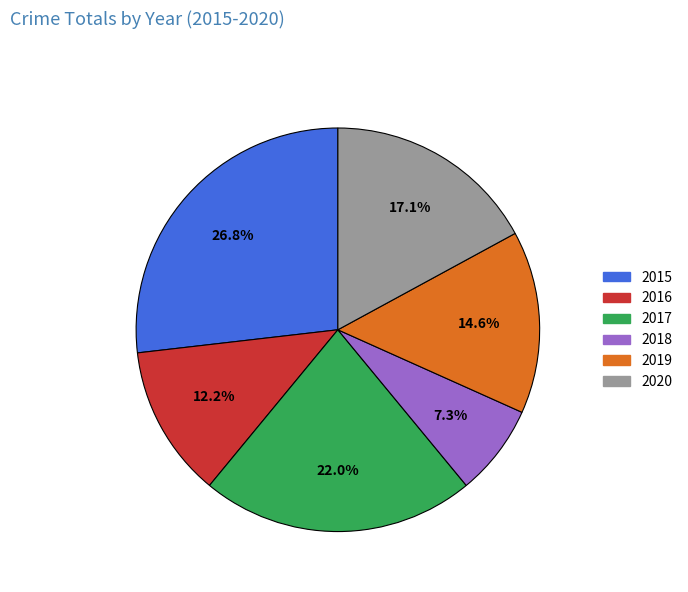

Does 2016 account for over 50% of the chart?

No